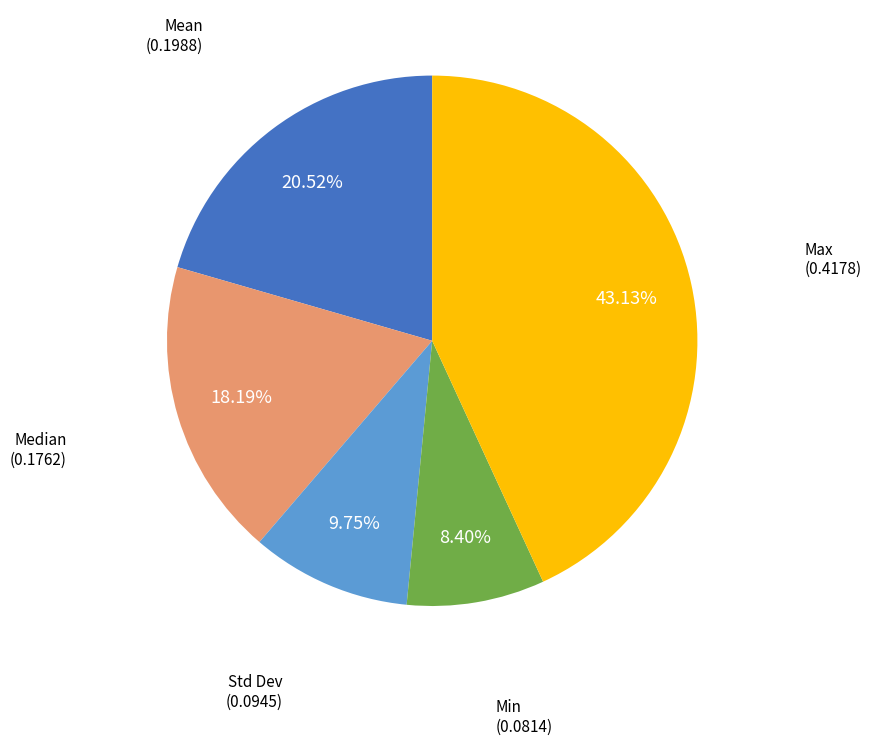

Is there any slice that represents more than half of the pie?

No